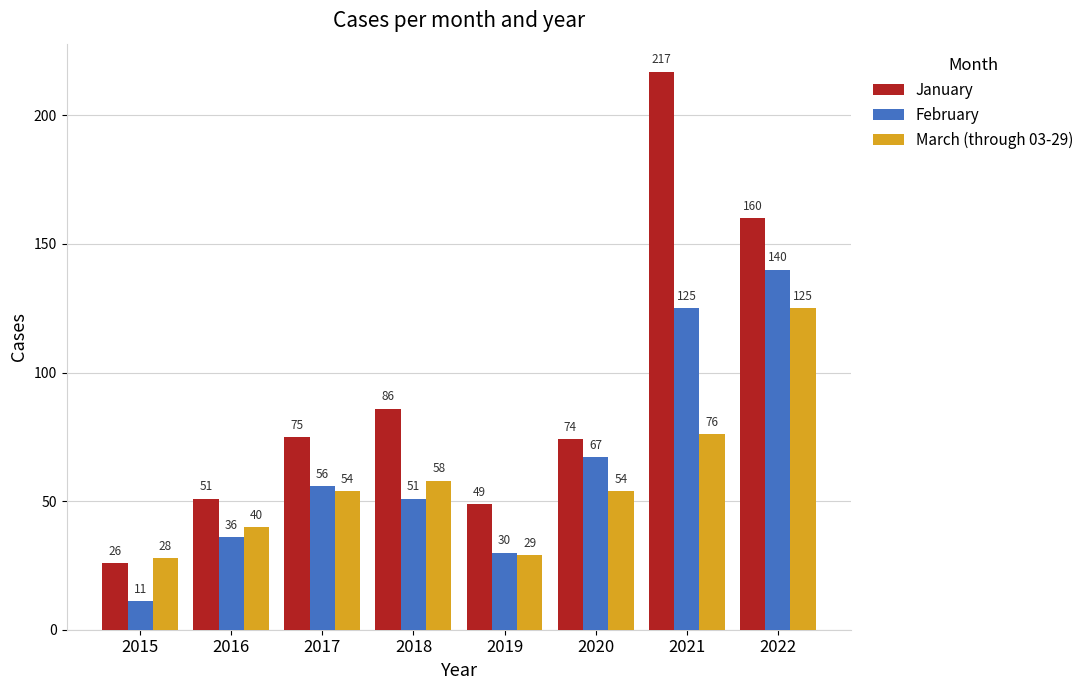

Count the number of categories in the chart.

8